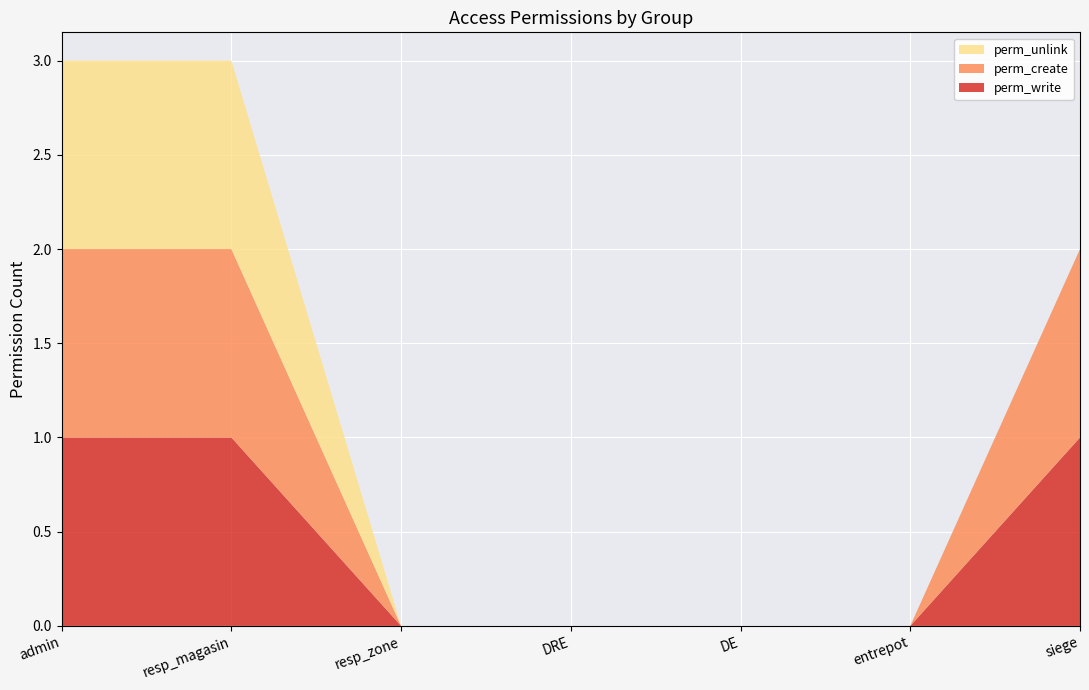

Reading left to right, list all the values displayed in this chart.

perm_write: 1	1	0	0	0	0	1
perm_create: 1	1	0	0	0	0	1
perm_unlink: 1	1	0	0	0	0	0